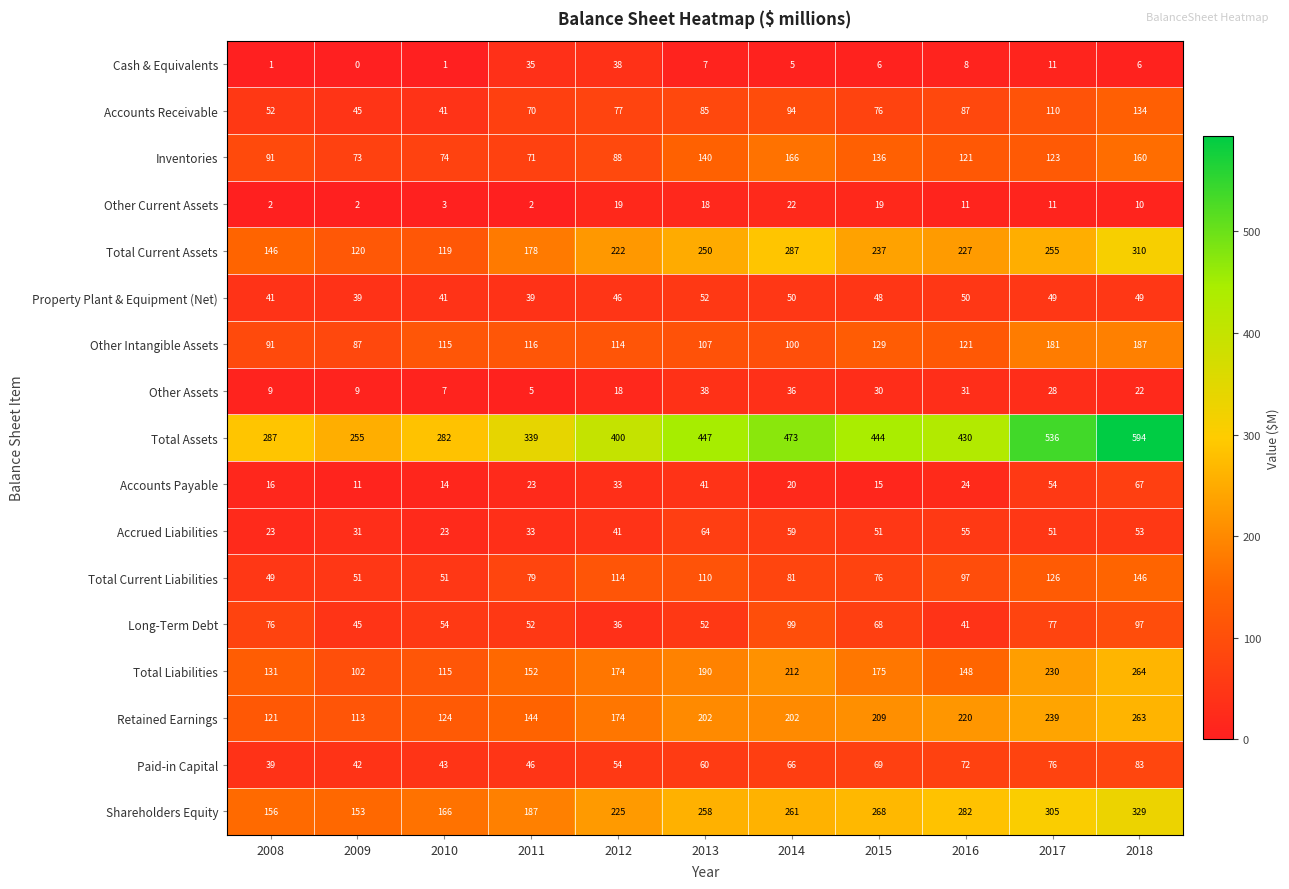

The Other Intangible Assets series shows 129 at 2015. True or false?

True